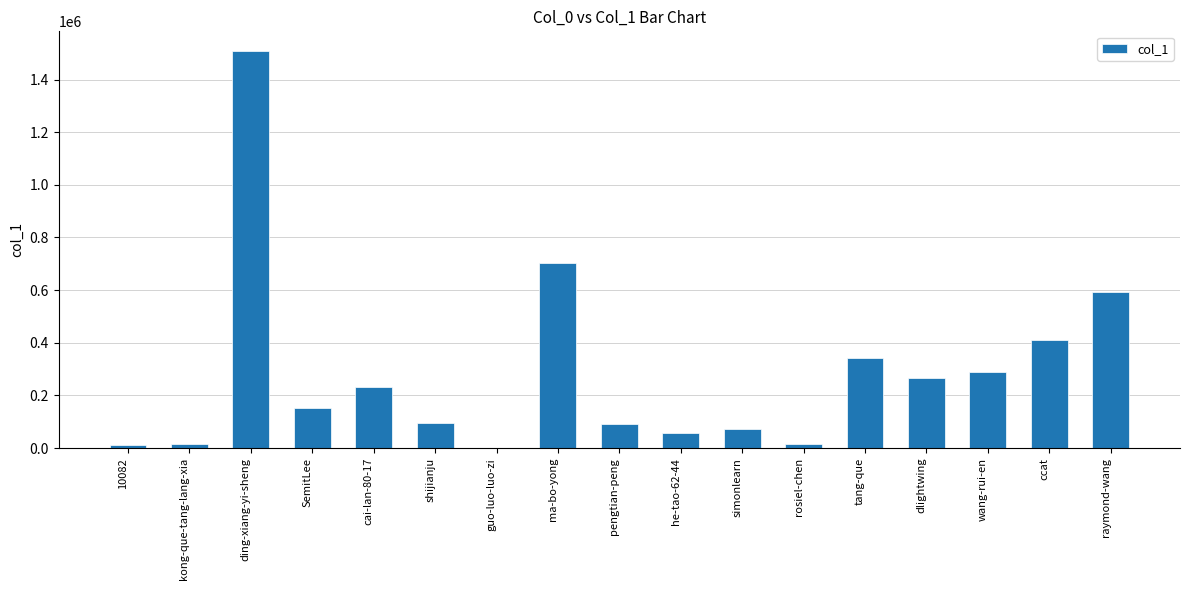

Count the number of data series in this chart.

1